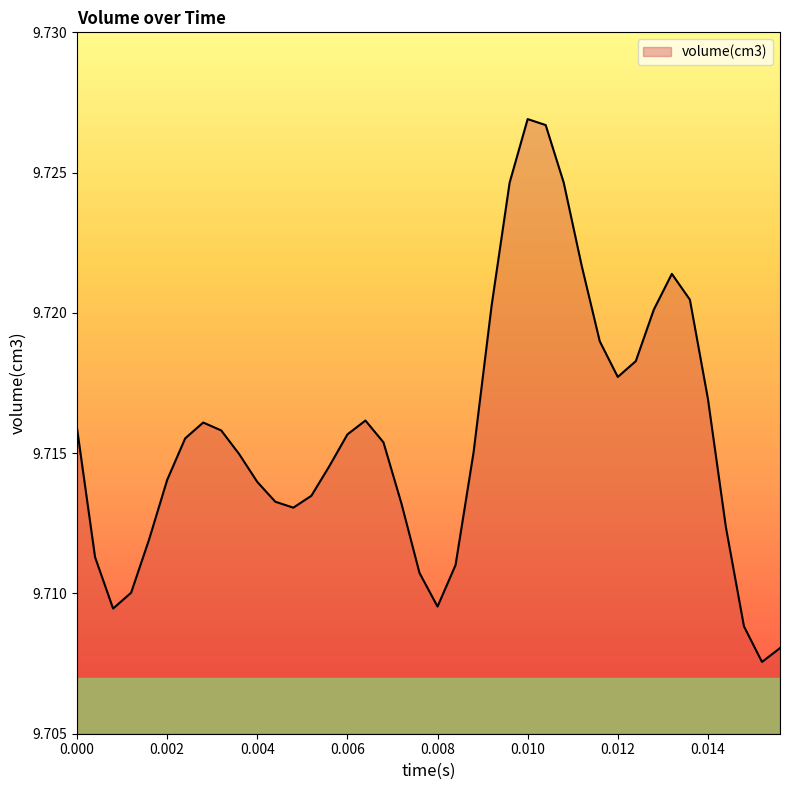

How many series are shown in this chart?

1